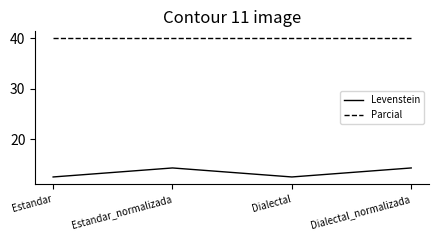

Rank the series by their maximum value, from highest to lowest.

Parcial, Levenstein